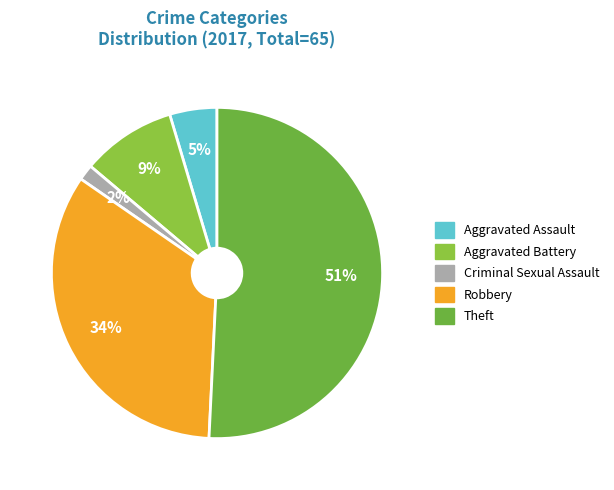

Is there any slice that represents more than half of the pie?

Yes